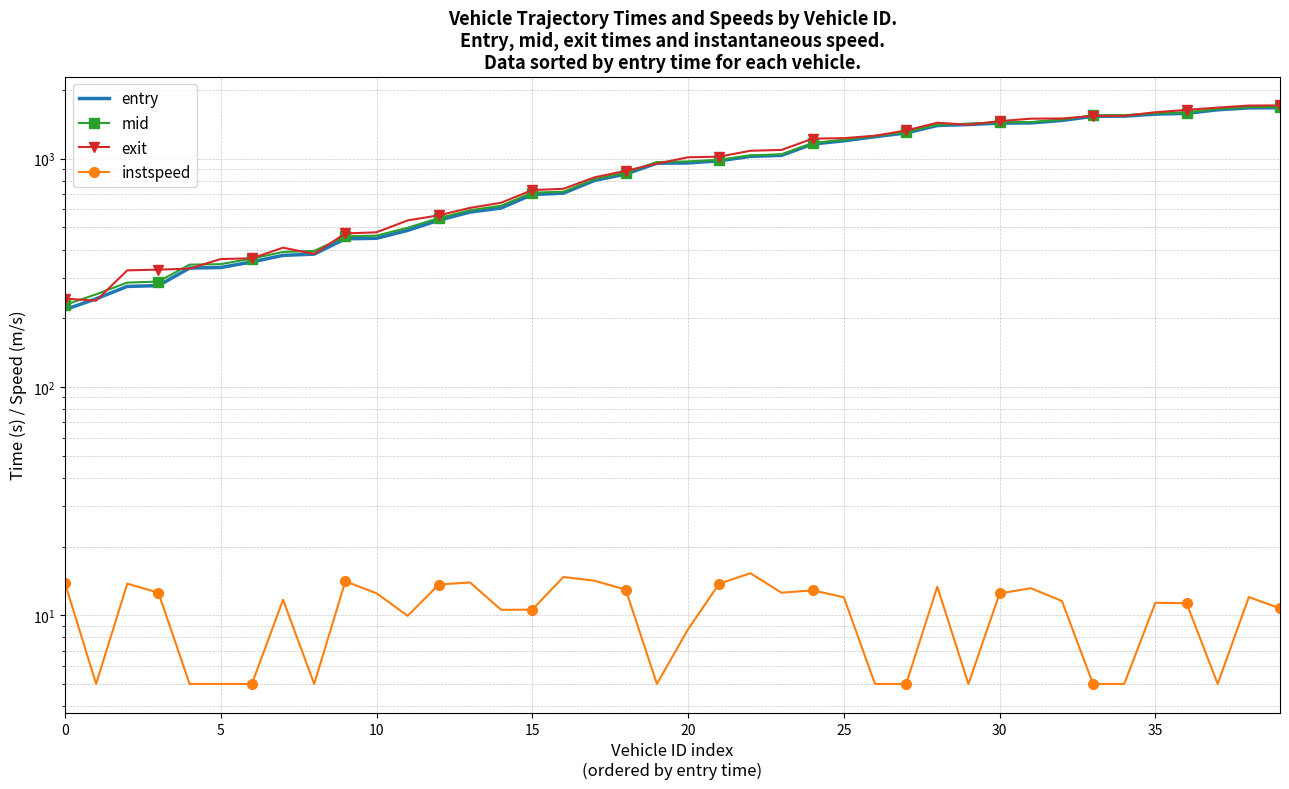

True or false: instspeed and mid intersect in this chart.

False